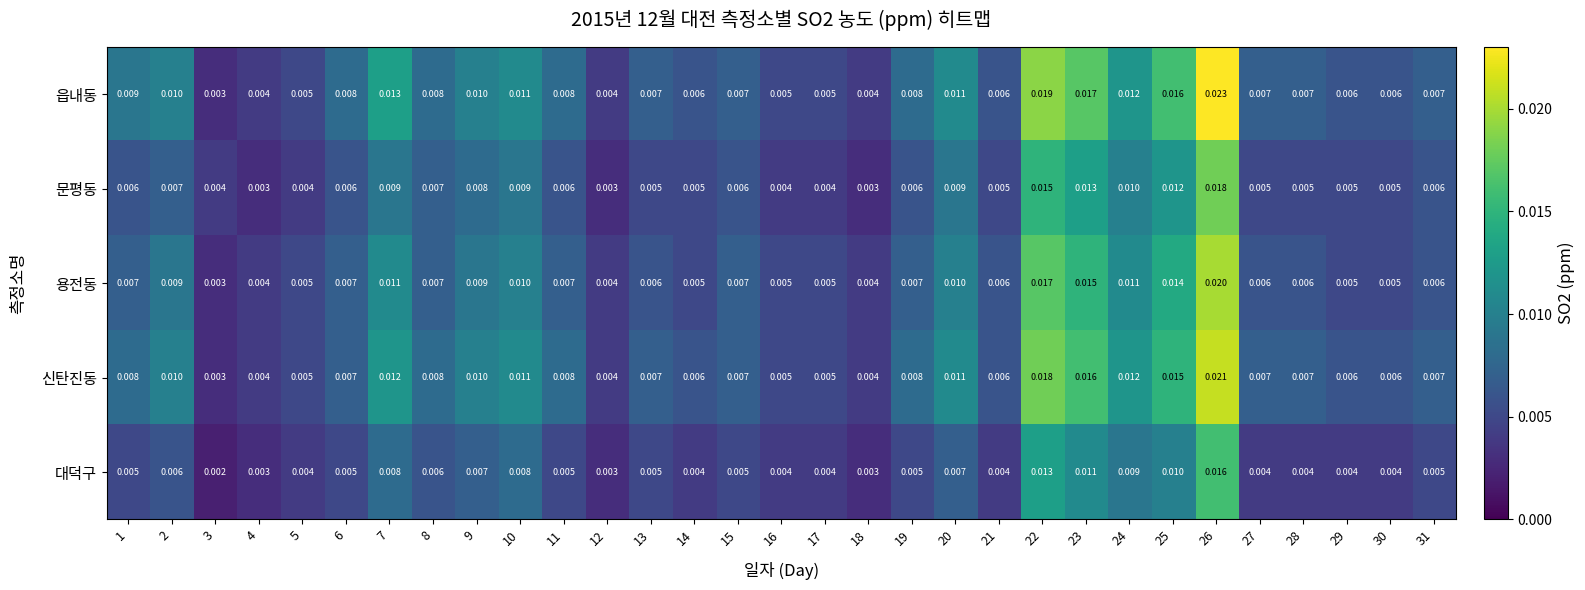

Which series has the largest total across all categories?

읍내동